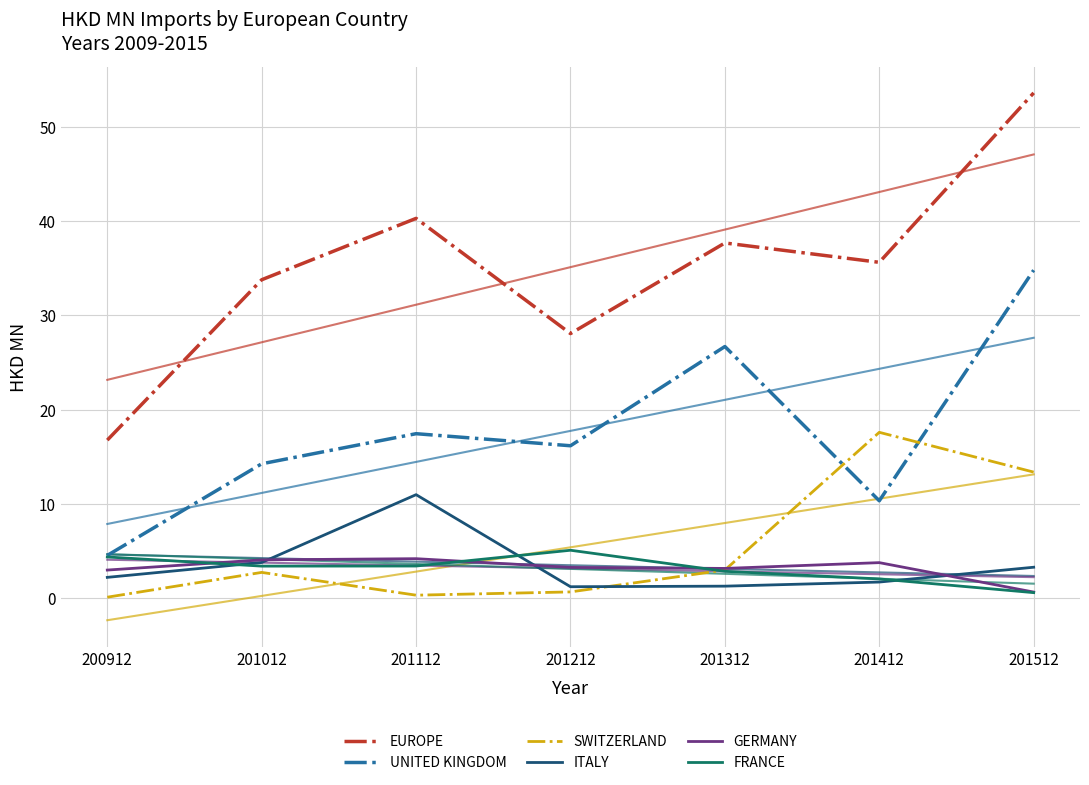

The EUROPE series shows 33.8 at 201012. True or false?

True